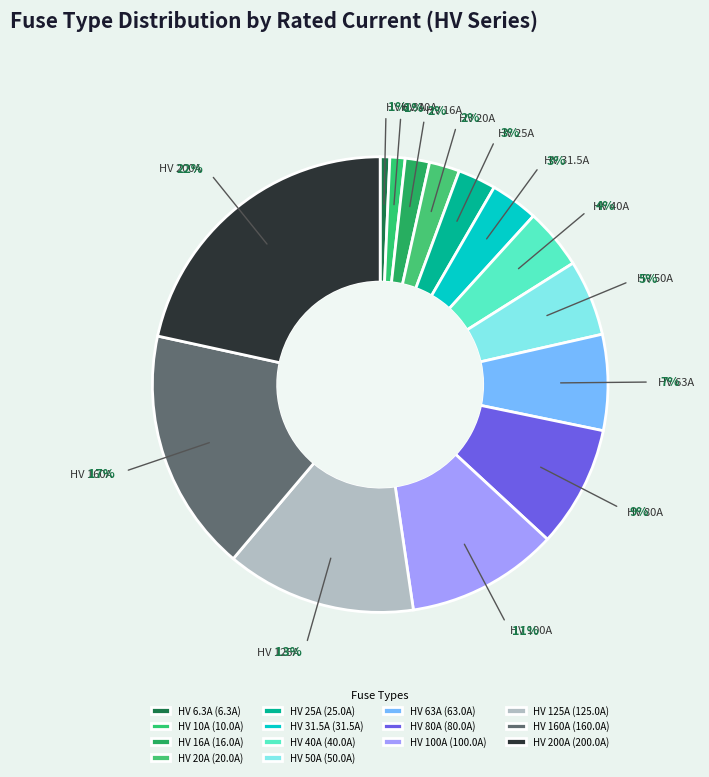

Is HV 40A the majority of the pie?

No